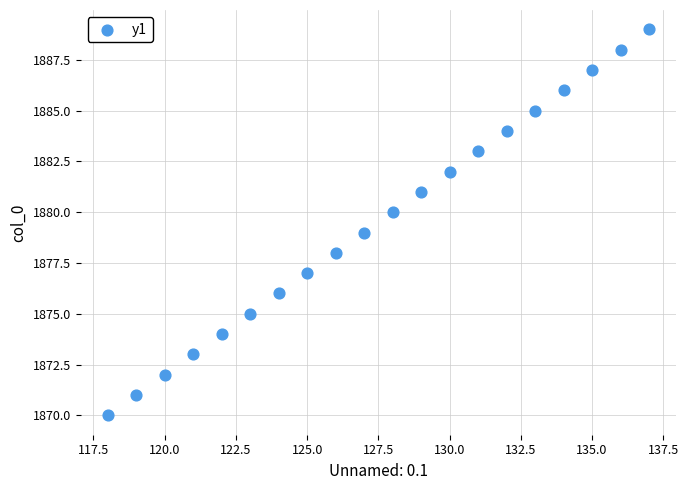

What is the range of X values (max minus min)?

19